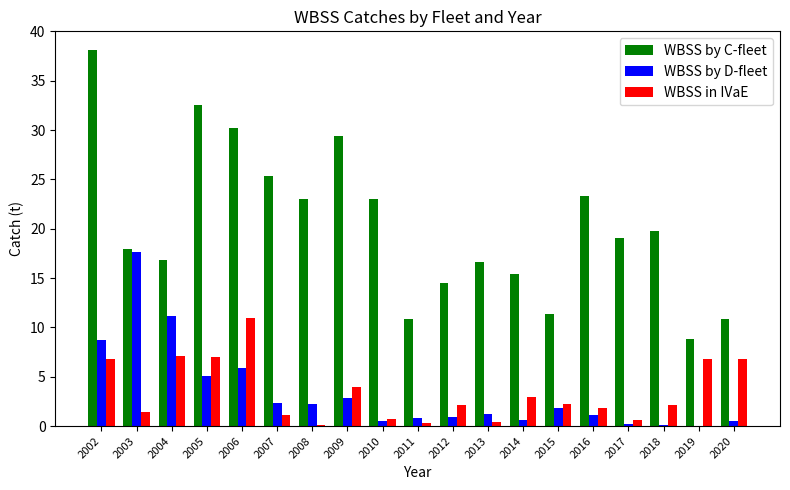

What is the sum of all WBSS in IVaE values?

65.5